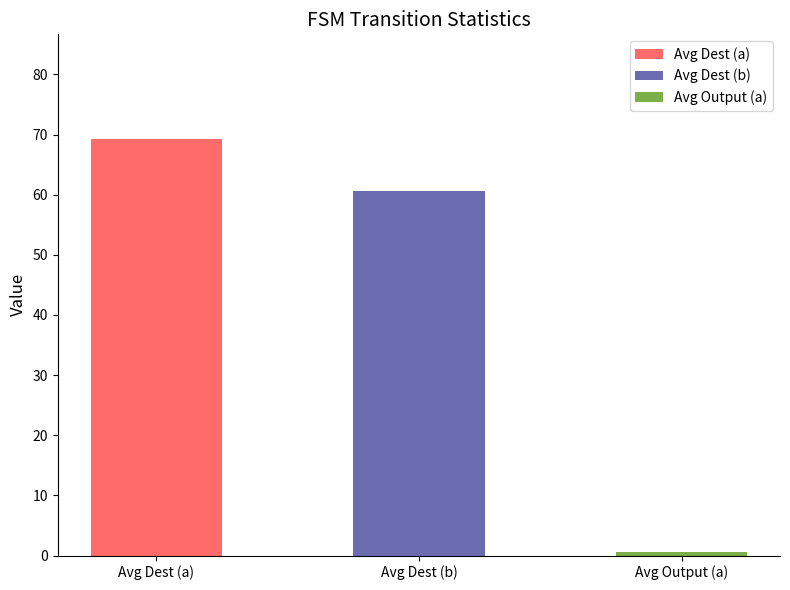

List the labels in order of value, largest first.

Avg Dest (a), Avg Dest (b), Avg Output (a)